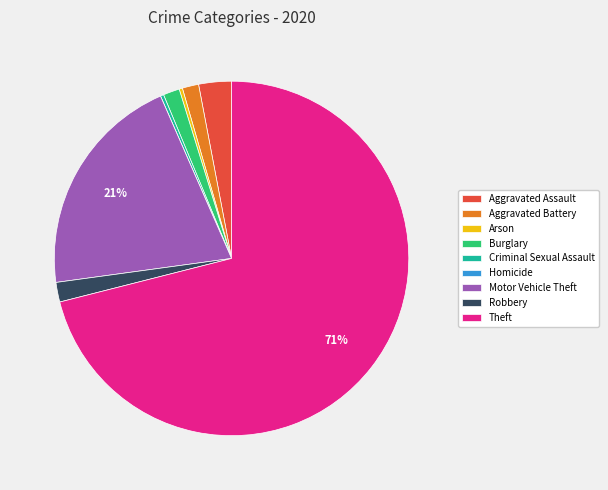

The Burglary slice represents 16% of the pie. True or false?

False